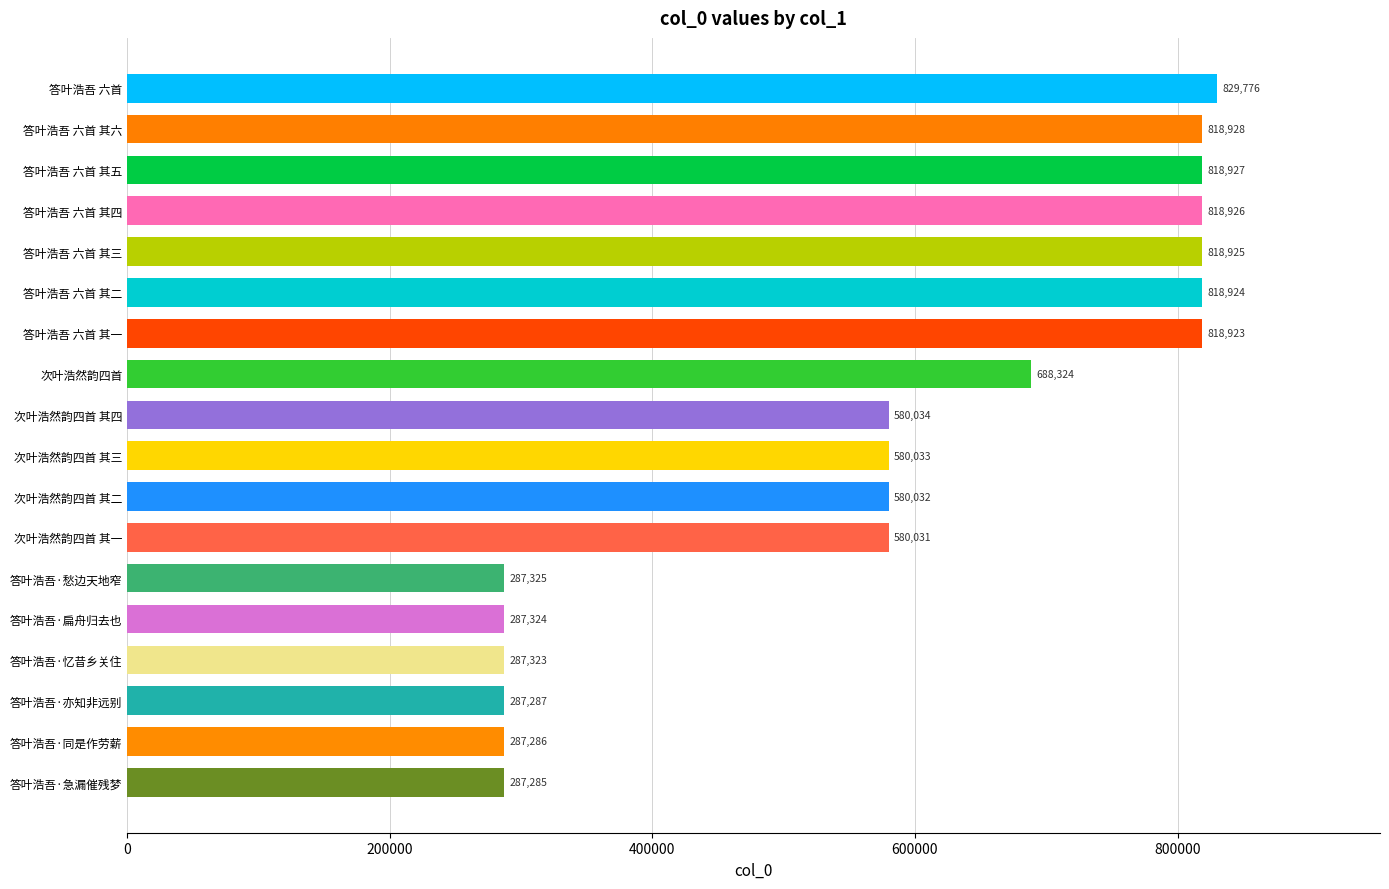

Are the bars grouped side by side (vs. stacked)?

No